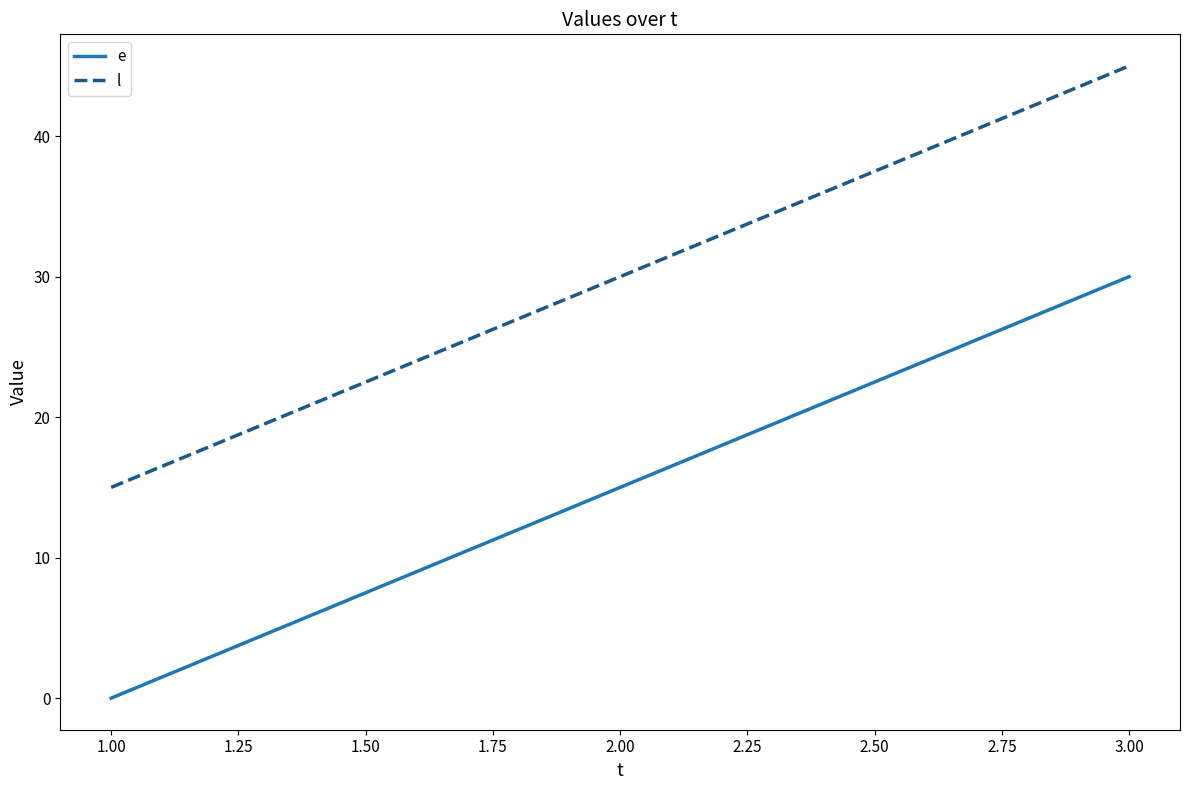

Which series has the largest total across all categories?

l